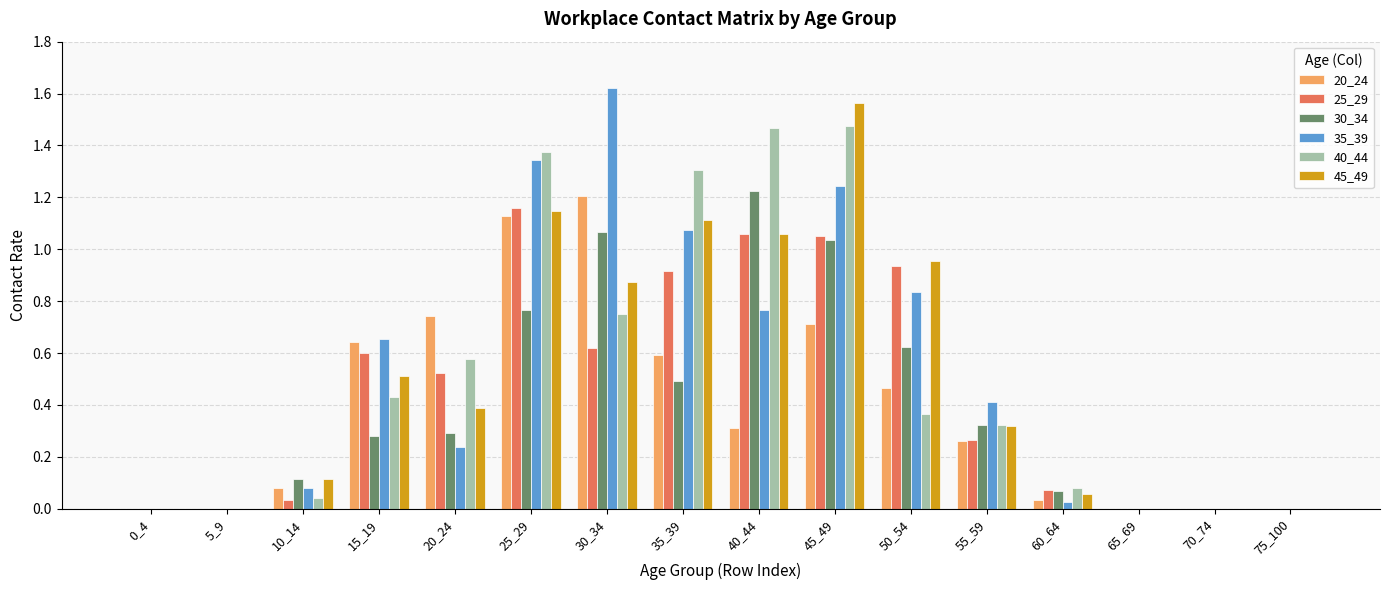

Which series changed the most between 30_34 and 45_49?

40_44